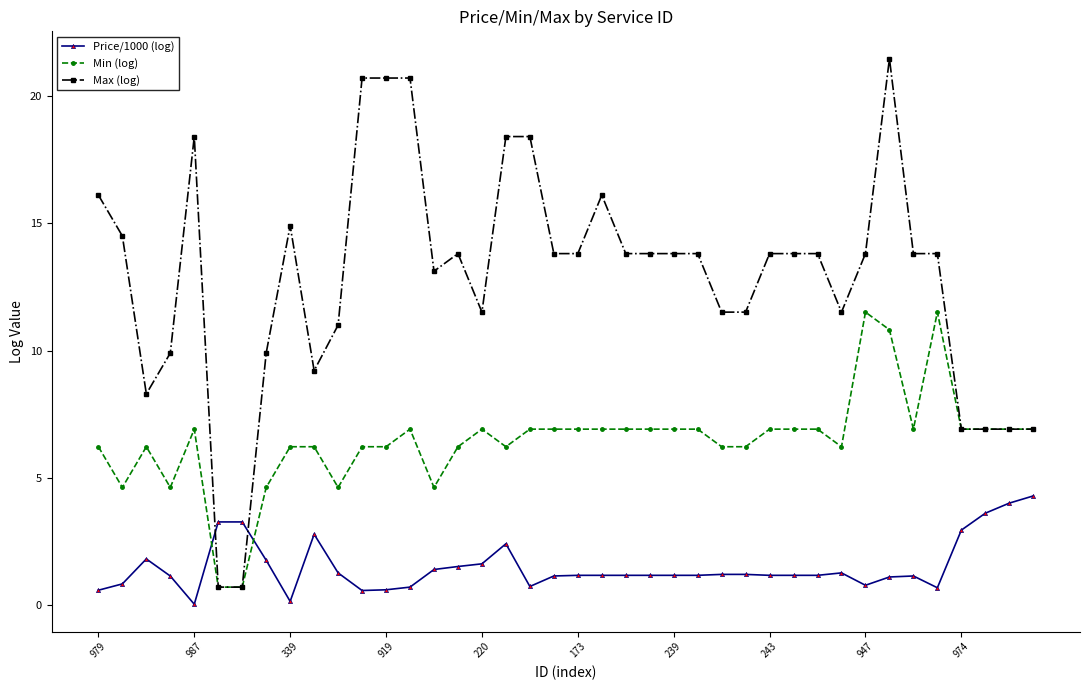

Rank the series by their average value, from lowest to highest.

Price/1000 (log), Min (log), Max (log)